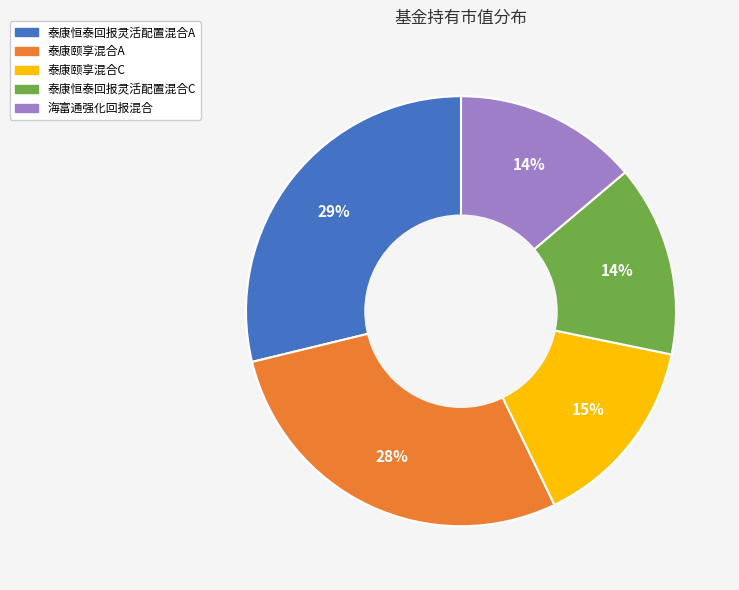

To the nearest percent, what is the difference between the largest and smallest slice percentages?

15%